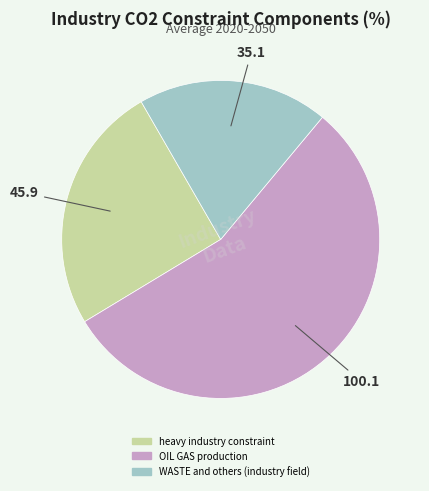

Rank the categories by value from lowest to highest.

WASTE and others (industry field), heavy industry constraint, OIL GAS production